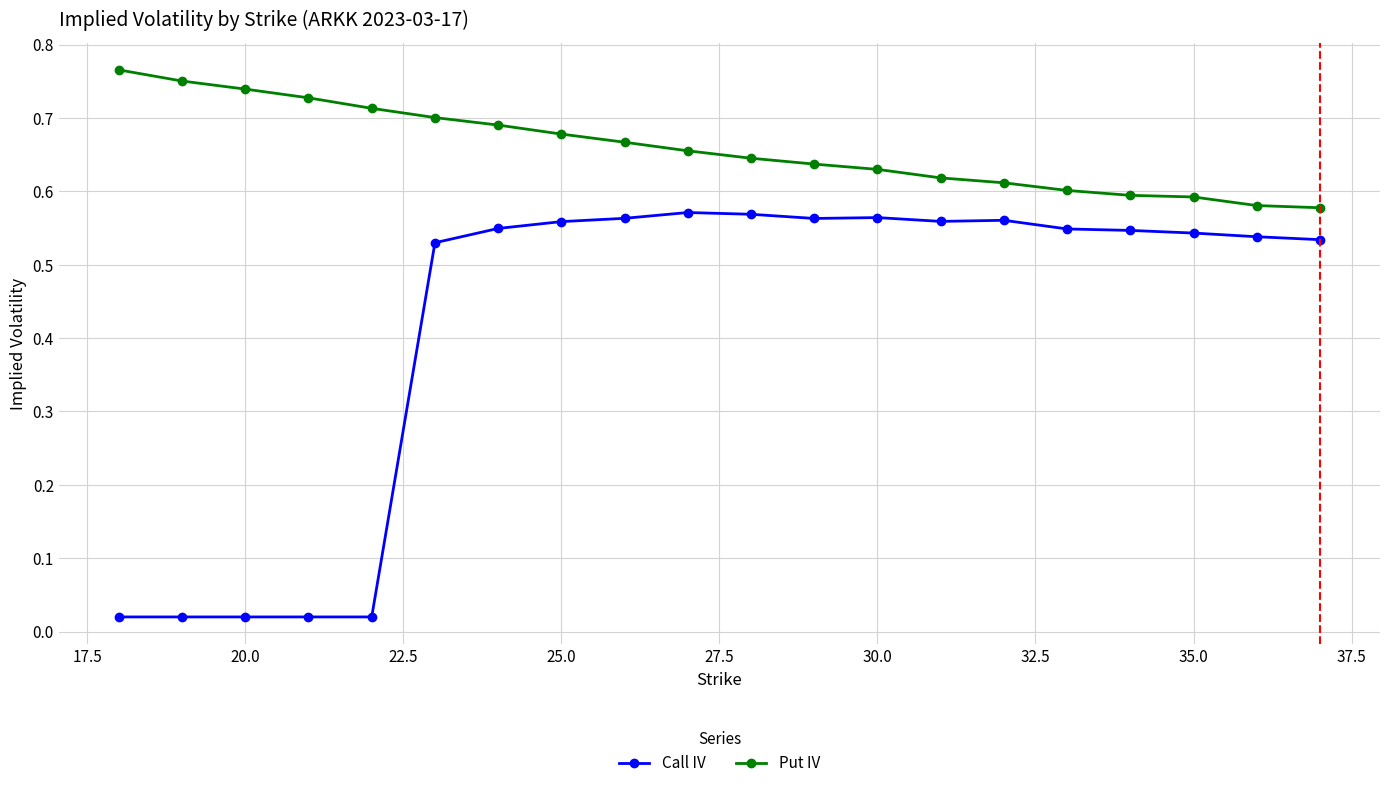

Which series has the largest total across all categories?

Put IV